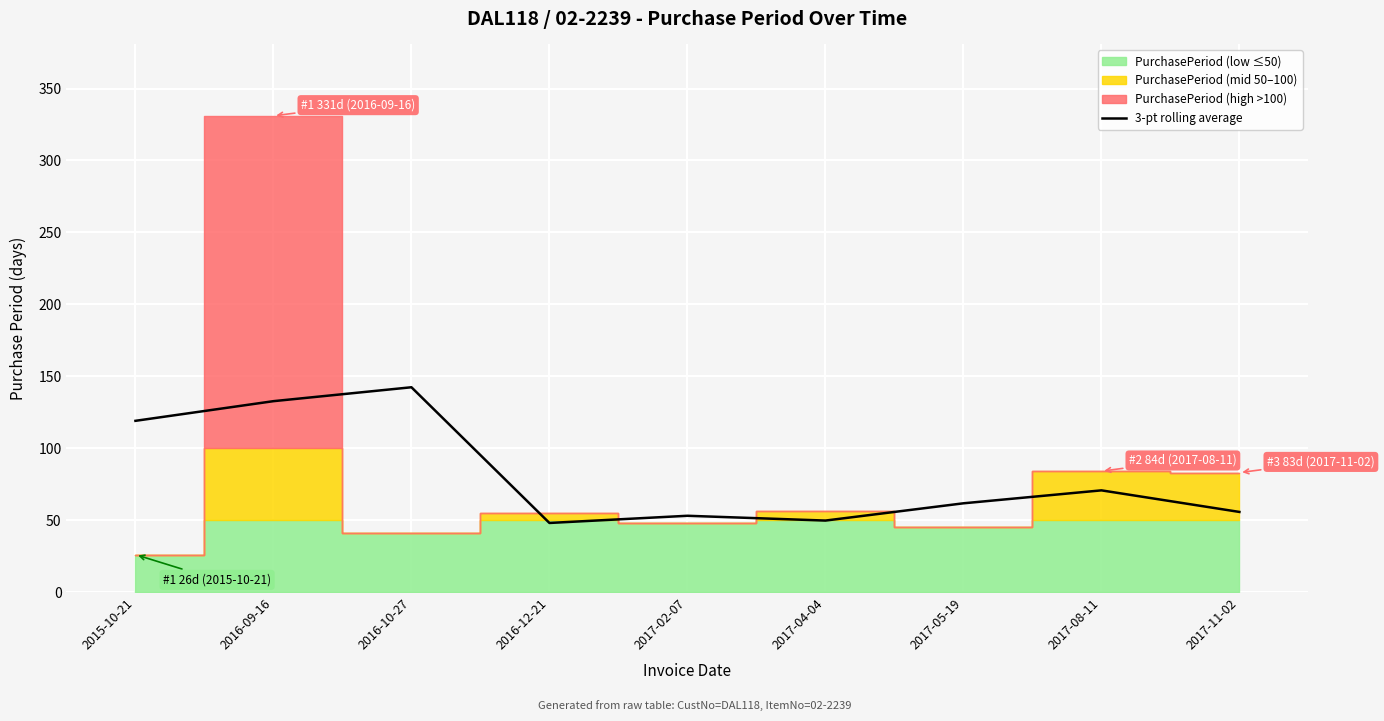

At which label is the value closest to 95?

2015-10-21